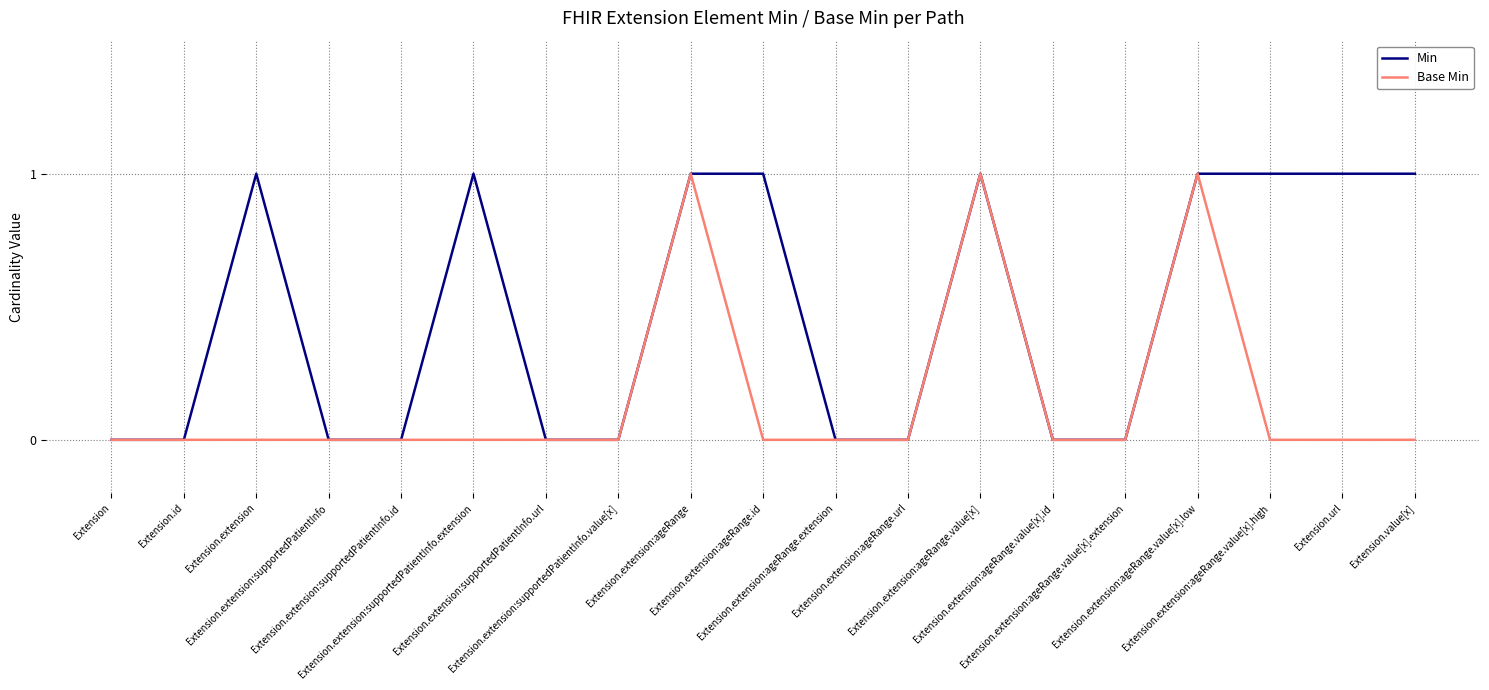

Which series has the largest total across all categories?

Min